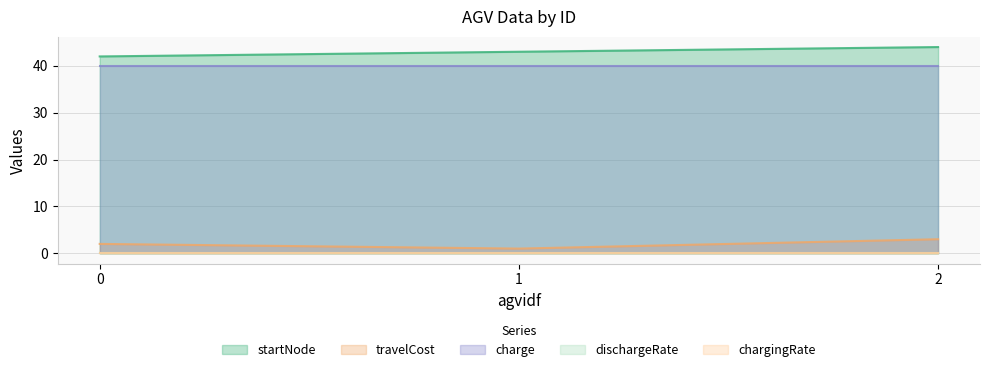

Reading left to right, list all the values displayed in this chart.

startNode: 42.0	43.0	44.0
travelCost: 2.0	1.0	3.0
charge: 40.0	40.0	40.0
dischargeRate: 0.0	0.0	0.0
chargingRate: 0.0	0.0	0.0